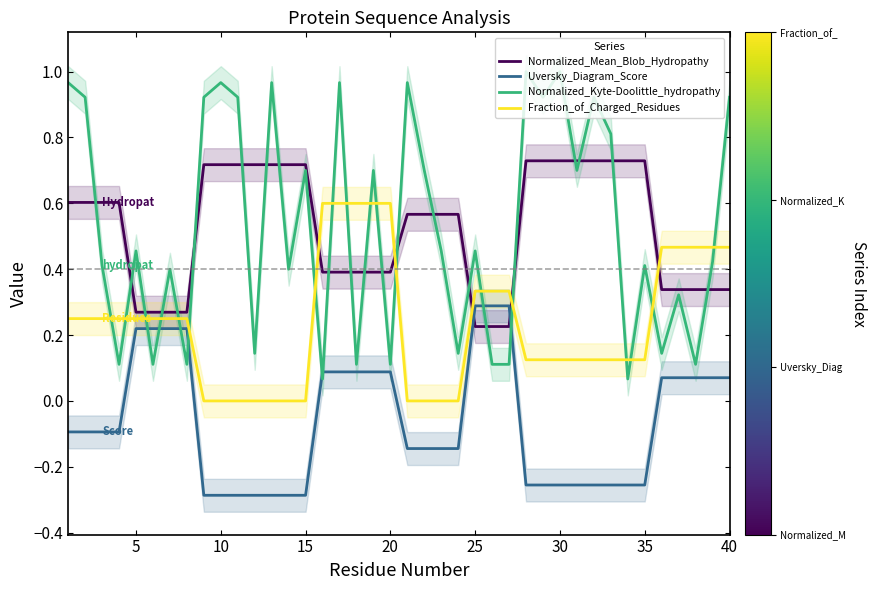

Is the value of Uversky_Diagram_Score at 15 greater than the value of Normalized_Mean_Blob_Hydropathy at 30?

No